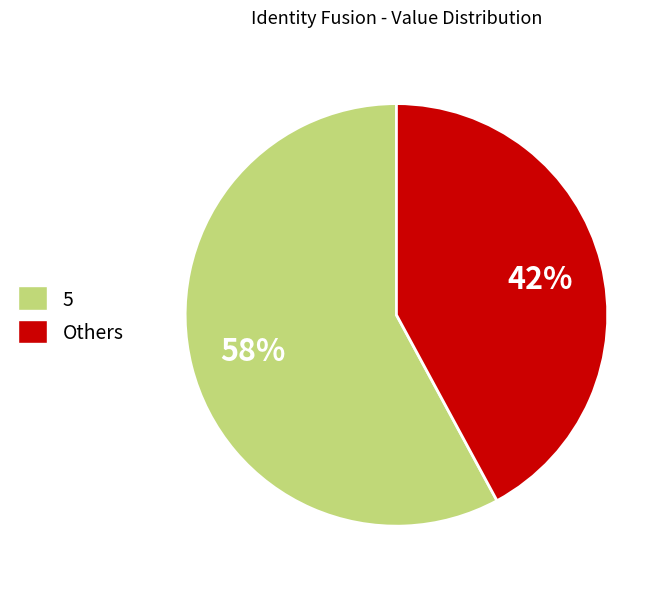

Is there a majority slice in this chart?

Yes